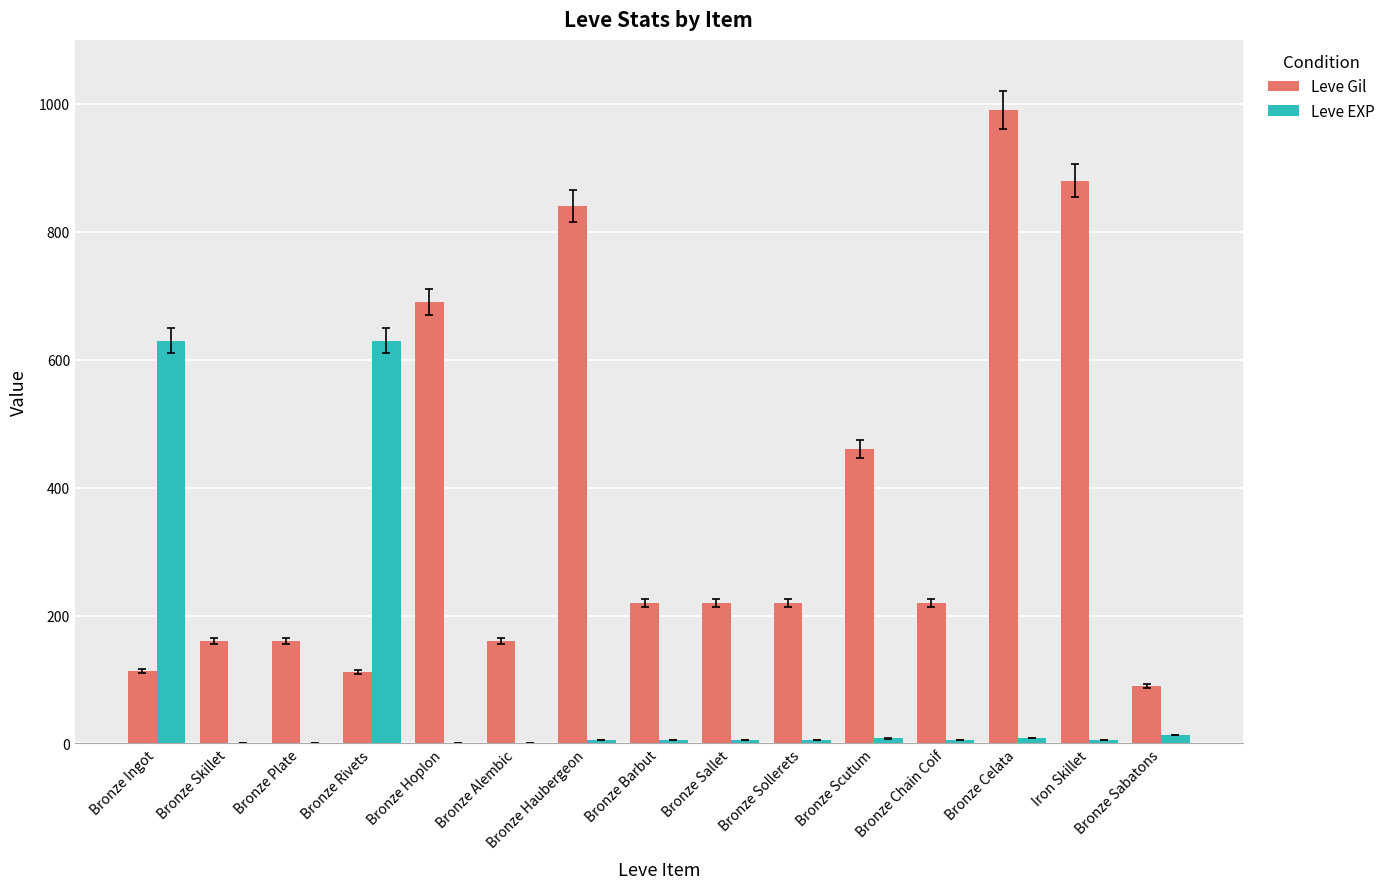

How many groups of bars are there?

15